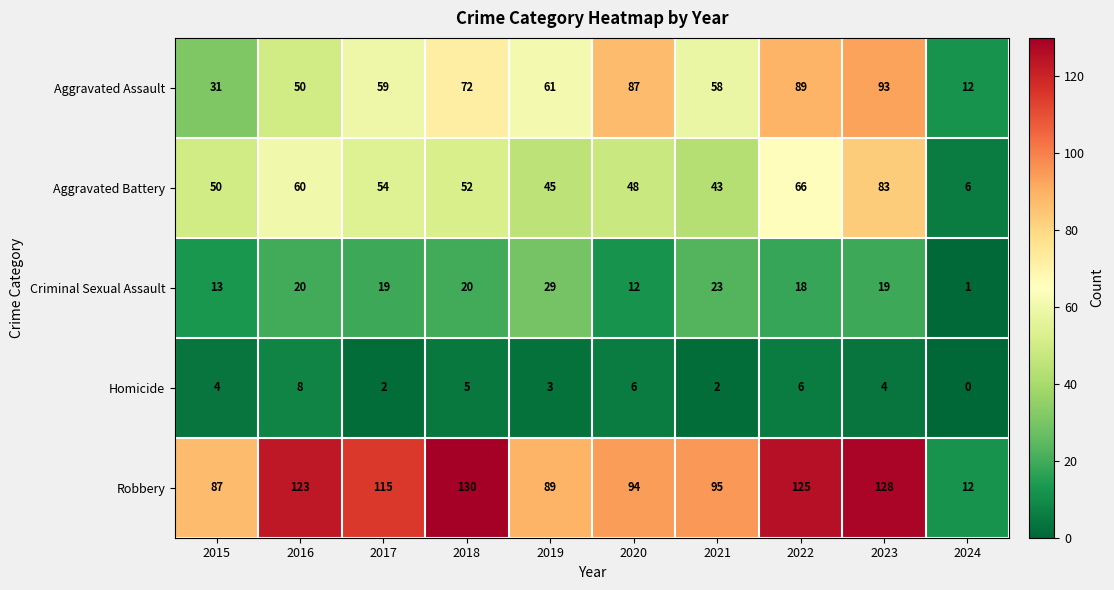

What is the difference between the maximum and minimum values in the Homicide series?

8